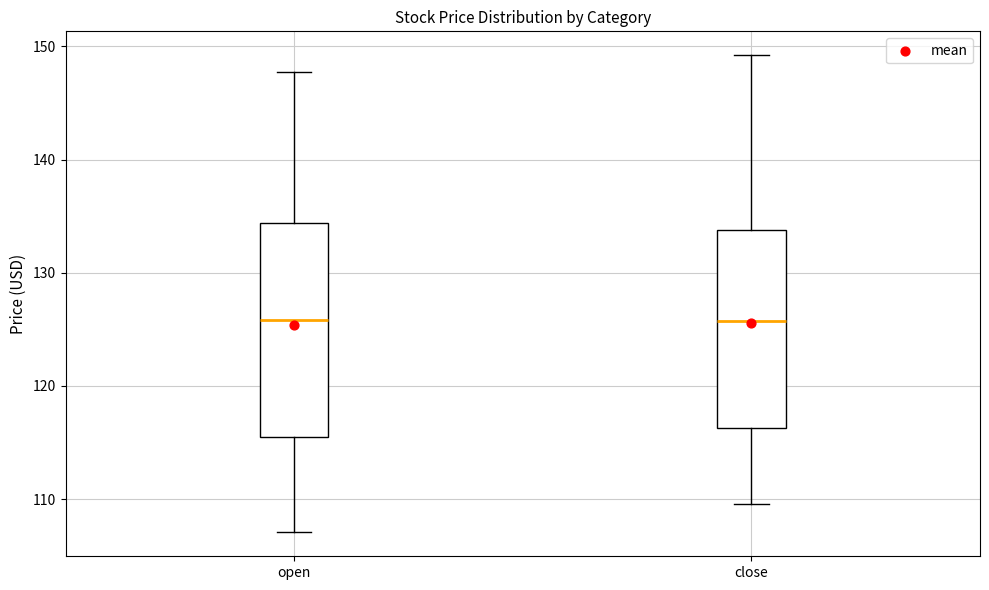

Reading left to right, read every box against the y-axis: the position of its median line, the range the box covers, and the ends of its whiskers. The values are not printed on the chart, so give them approximately, as read against the axis.

open: median 126, box 115 to 134, whiskers 107 to 148
close: median 126, box 116 to 134, whiskers 110 to 149